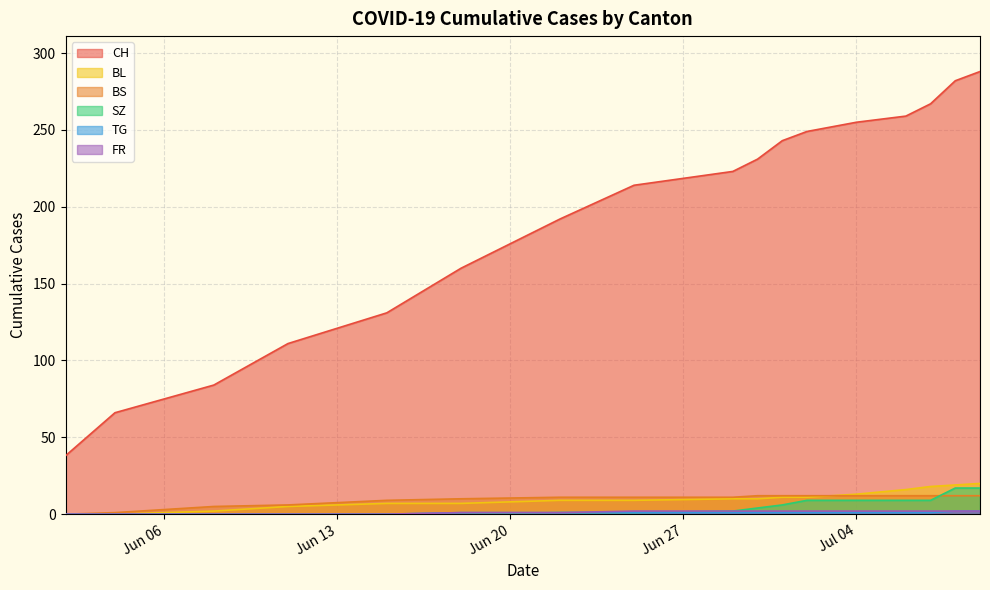

How many values in the CH series are below 223?

8